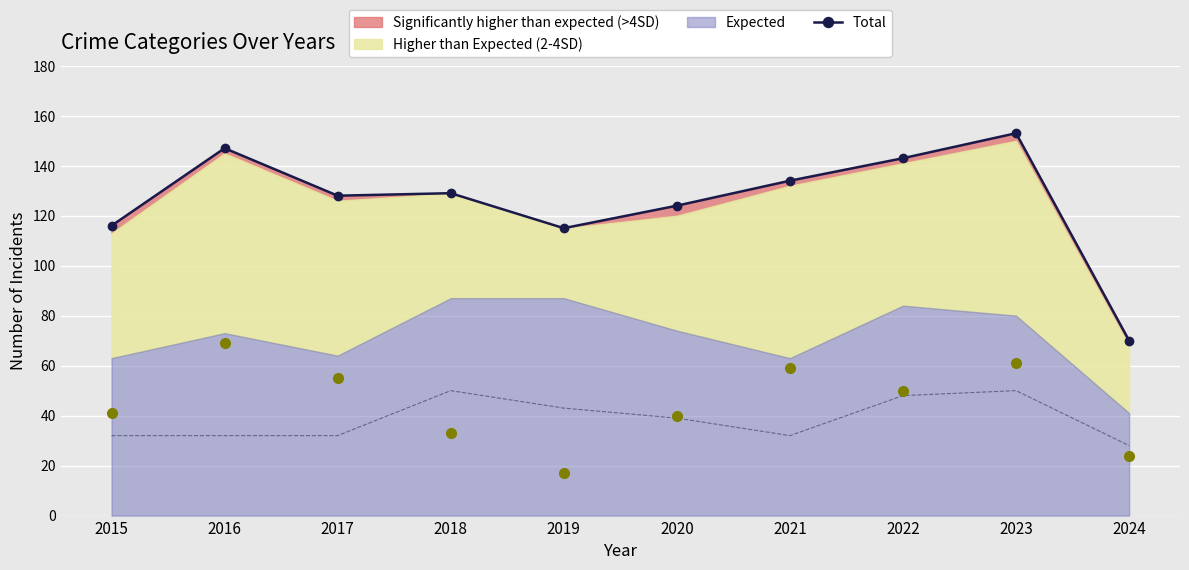

True or false: Aggravated Assault and Total intersect in this chart.

False